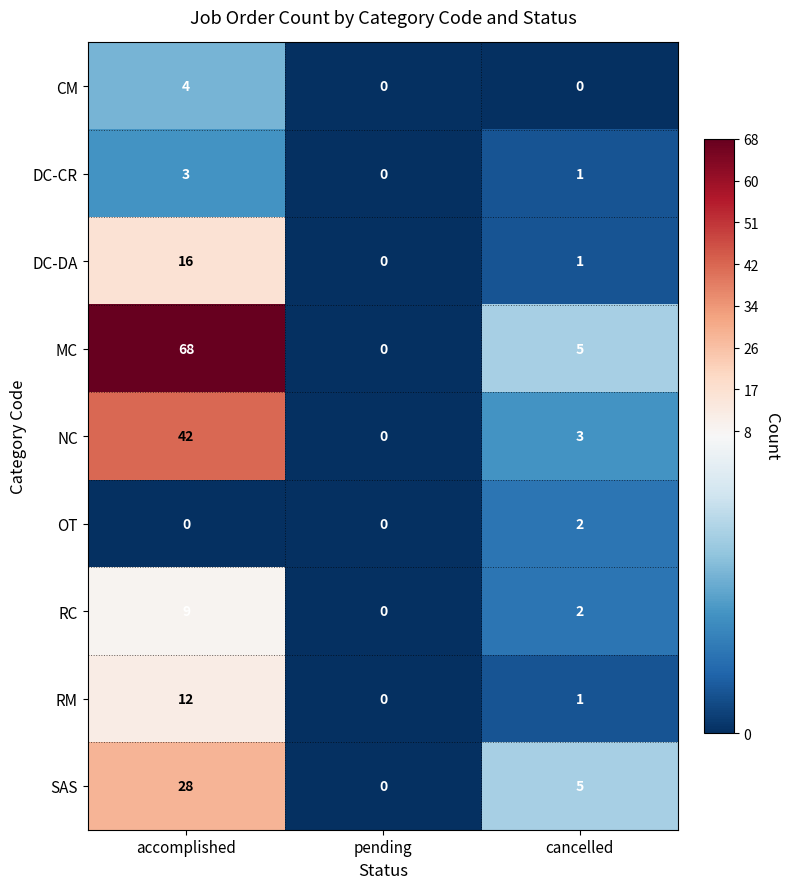

What is the approximate value of DC-CR at accomplished?

3